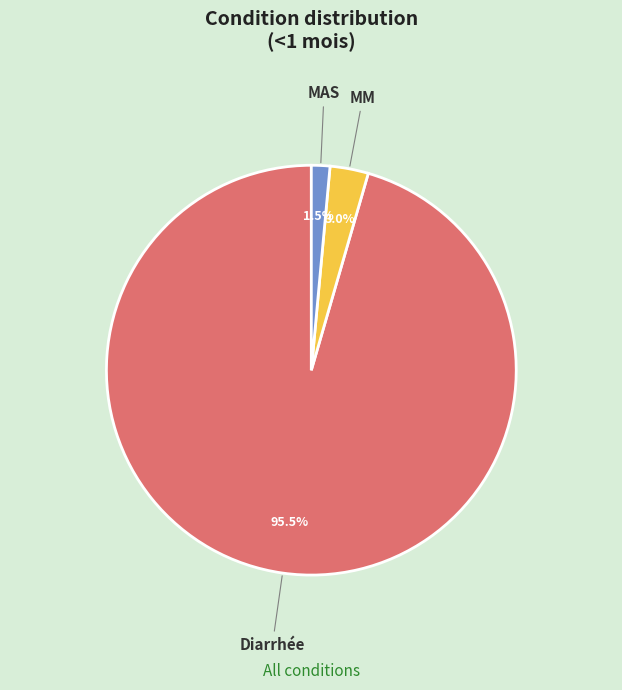

Count the number of slices in the pie.

3